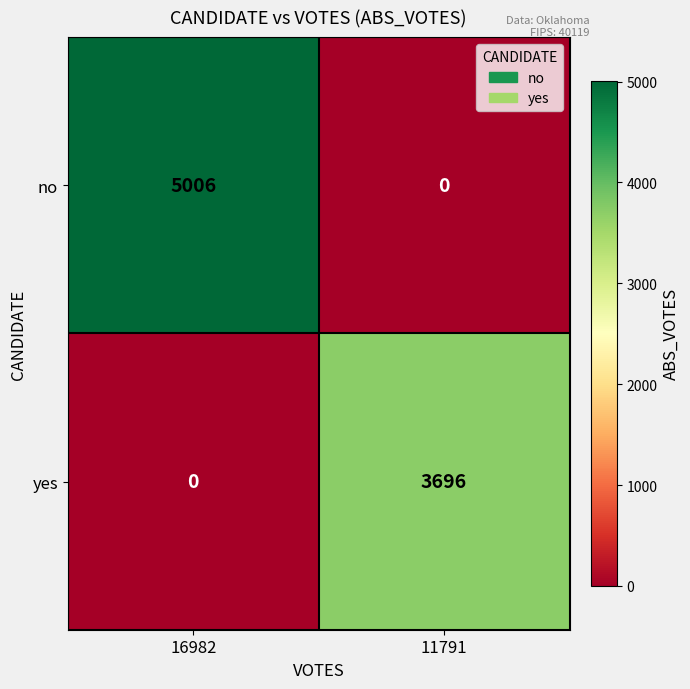

Which series has the largest total across all categories?

no